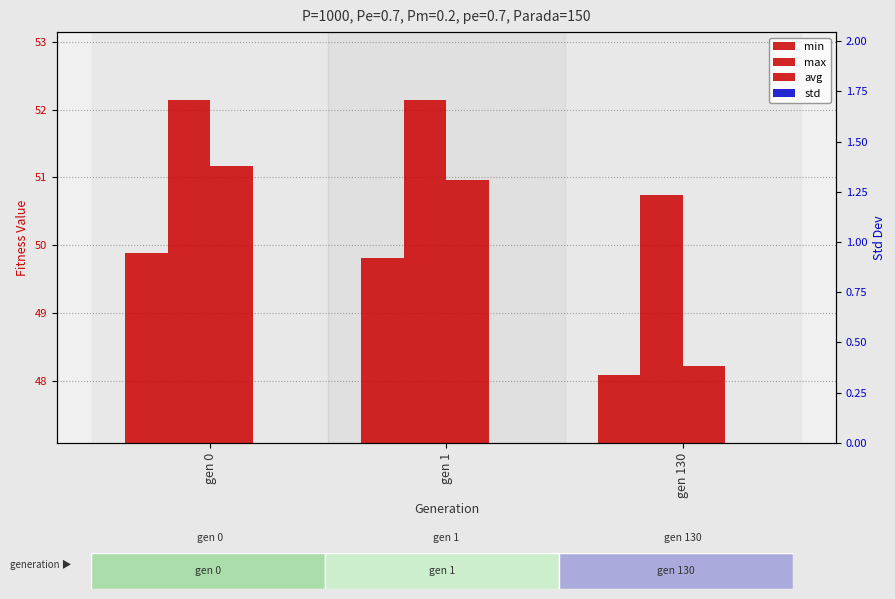

How many series are shown in this chart?

4